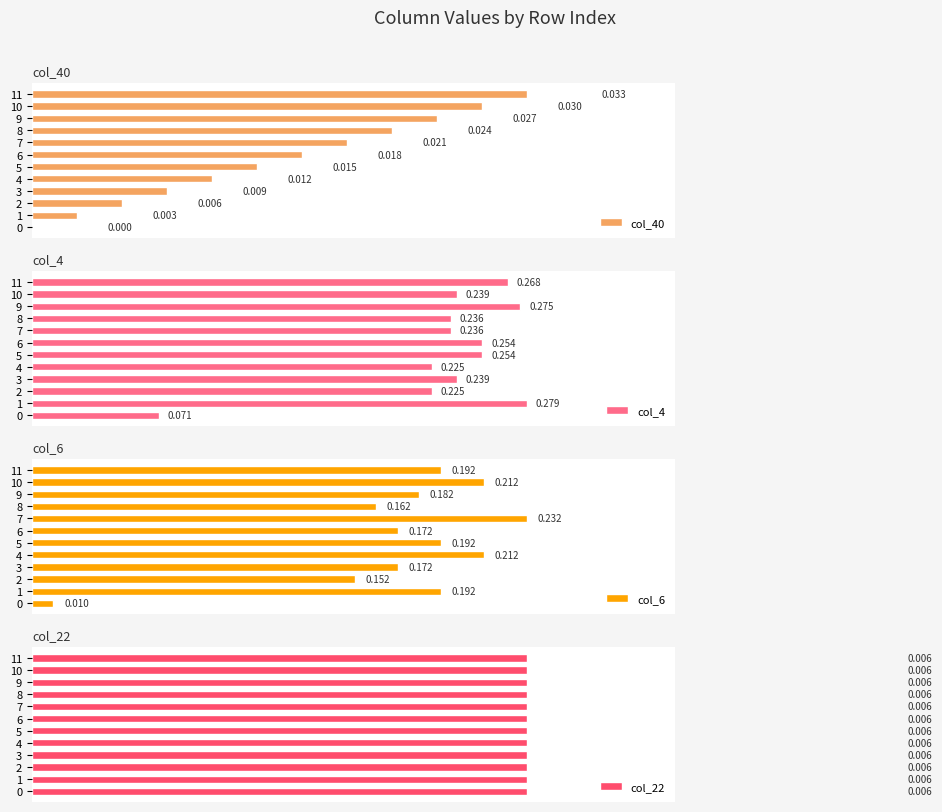

How many bars are there in each group?

4